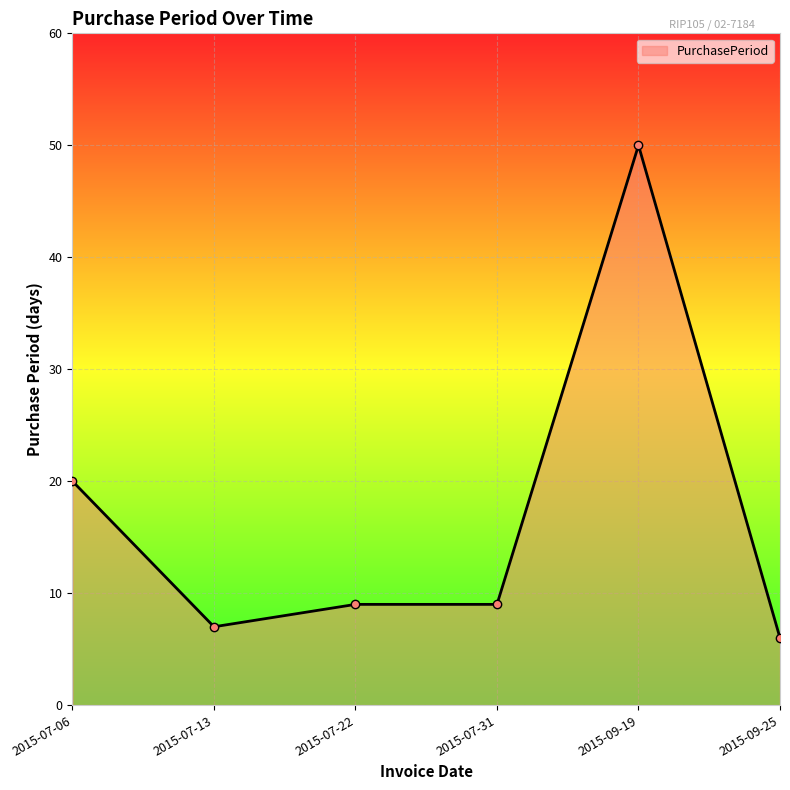

Reading left to right, transcribe all the data shown in this chart.

2015-07-06=20	2015-07-13=7	2015-07-22=9	2015-07-31=9	2015-09-19=50	2015-09-25=6